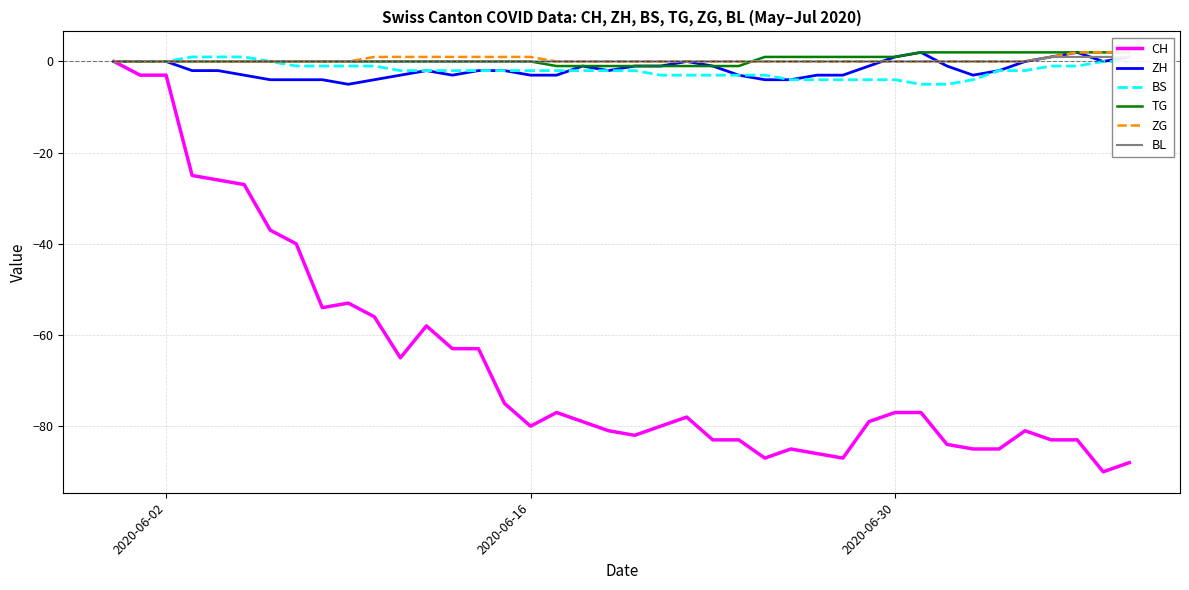

What is the lowest value of the BS series?

-5